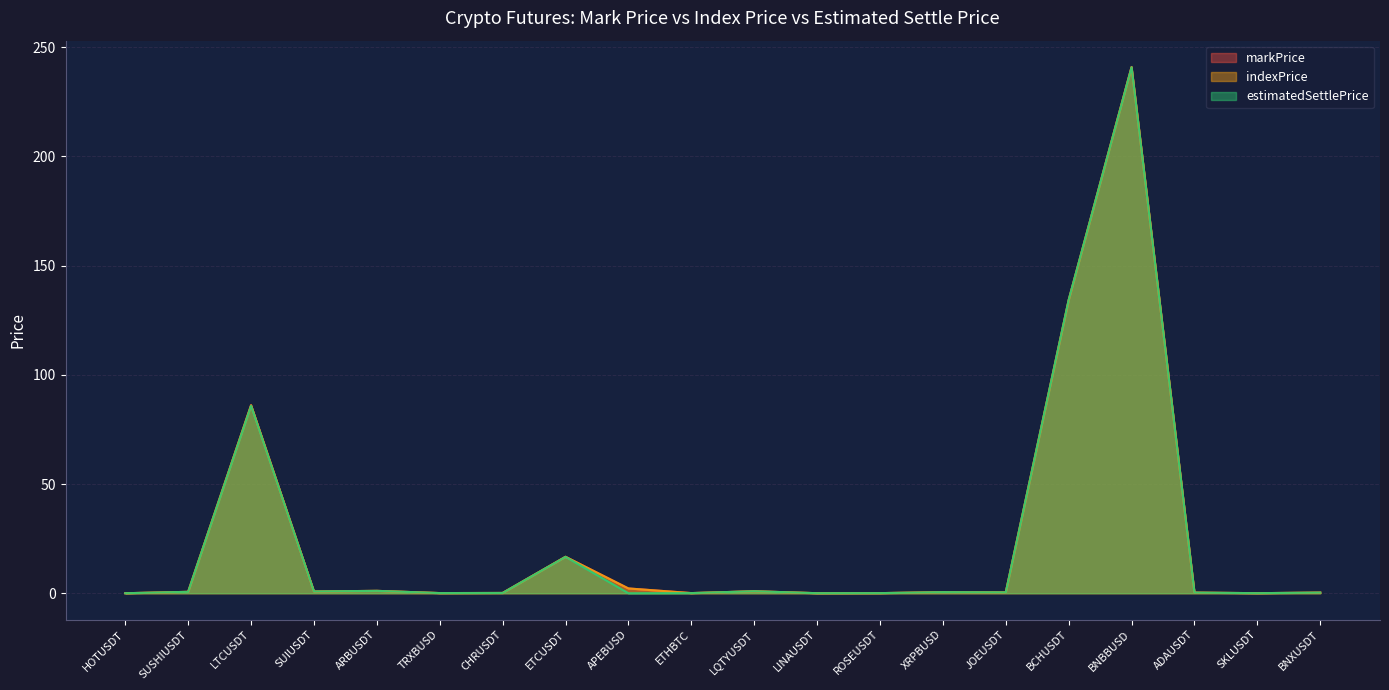

What are all the series names shown in the legend?

markPrice, indexPrice, estimatedSettlePrice